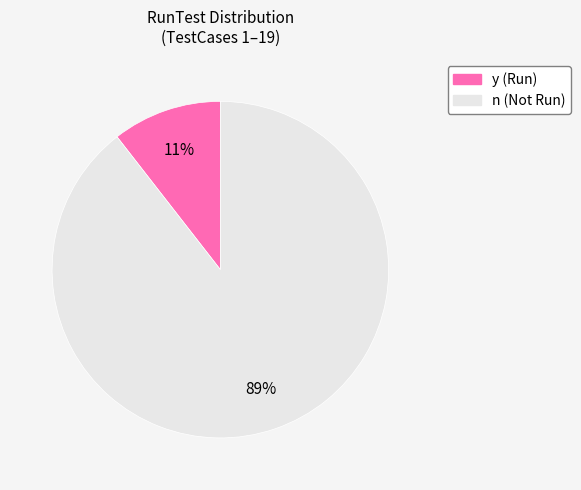

Is it true that n is 76% of the pie?

False